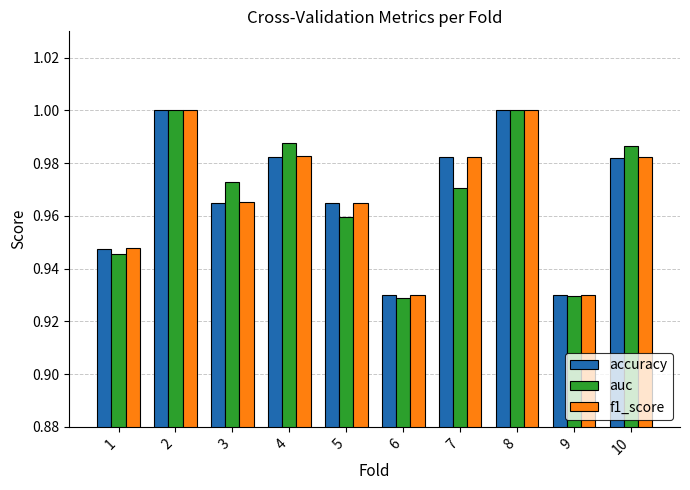

True or false: f1_score has a value of 1.0 at 8.

True